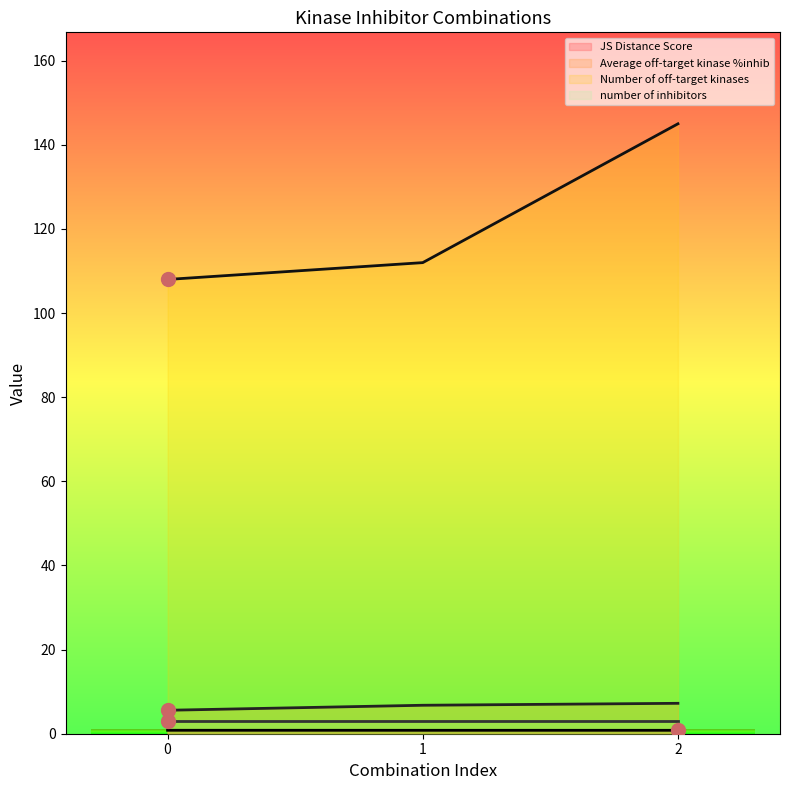

Which series has the largest range (max minus min)?

Number of off-target kinases